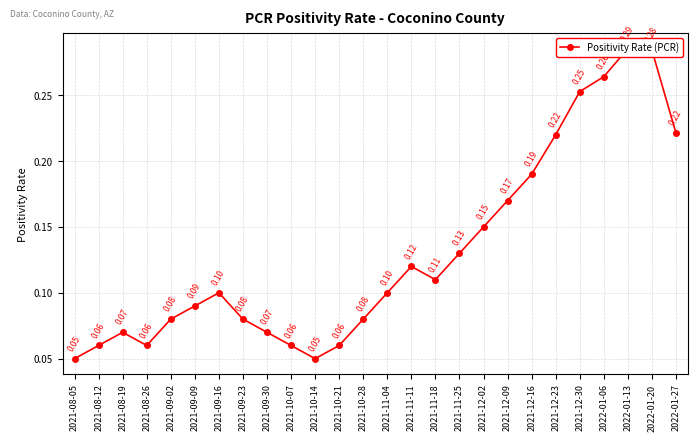

The chart shows a value of 0.1 at 2021-10-14. True or false?

True